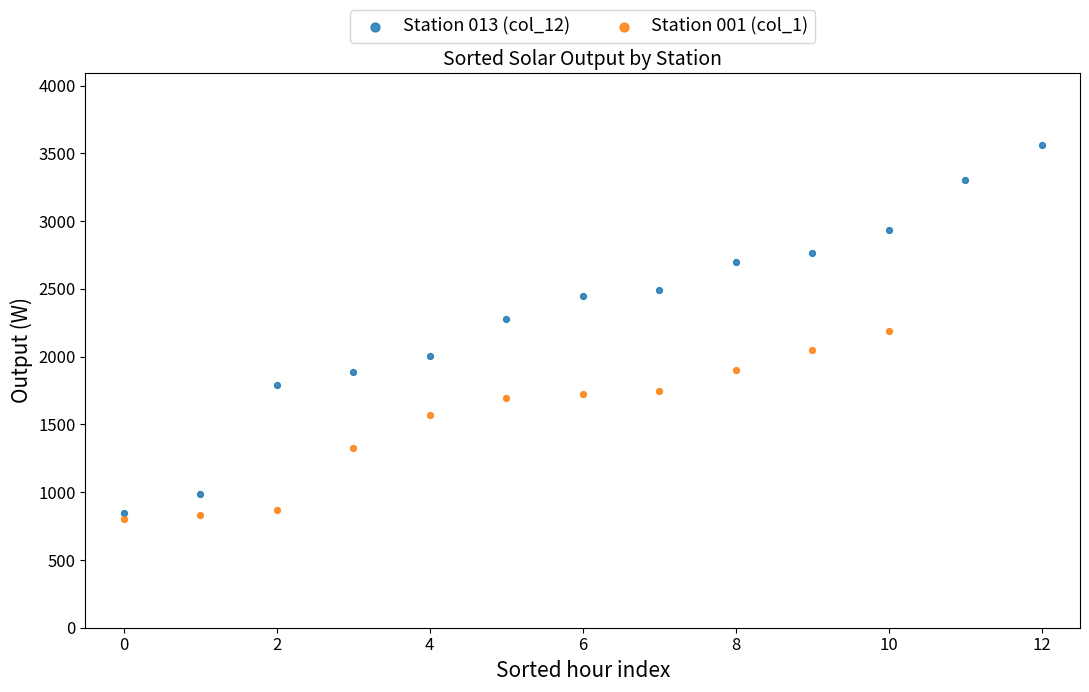

Which series has the largest Y range (max minus min)?

Station 013 (col_12)